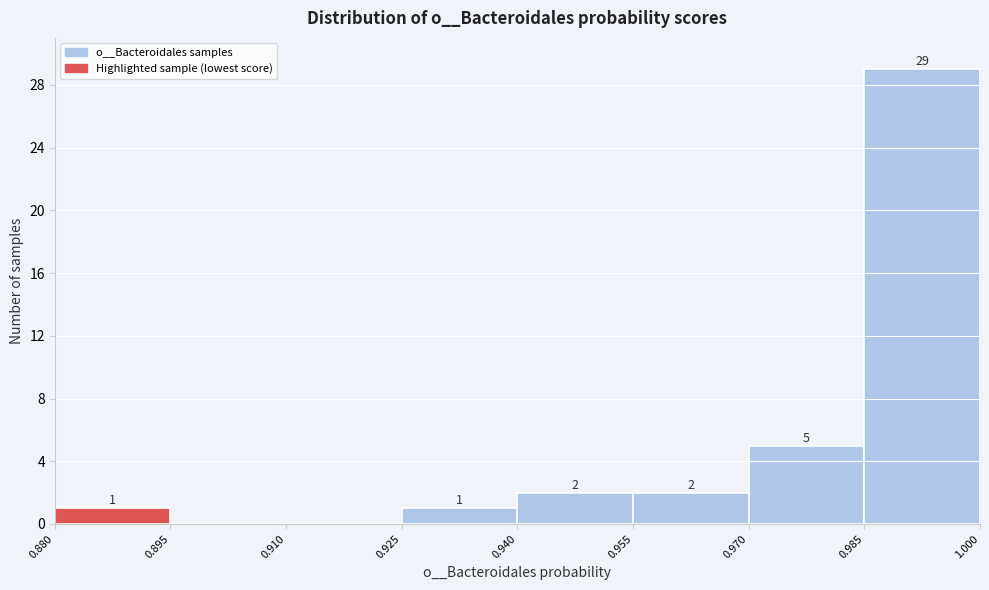

Which range on the x-axis has the tallest bar?

0.985 to 1.000